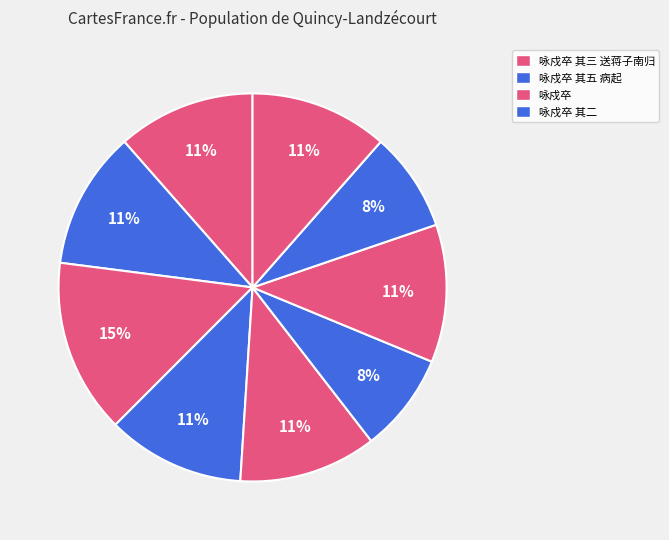

How many segments does this pie chart have?

9